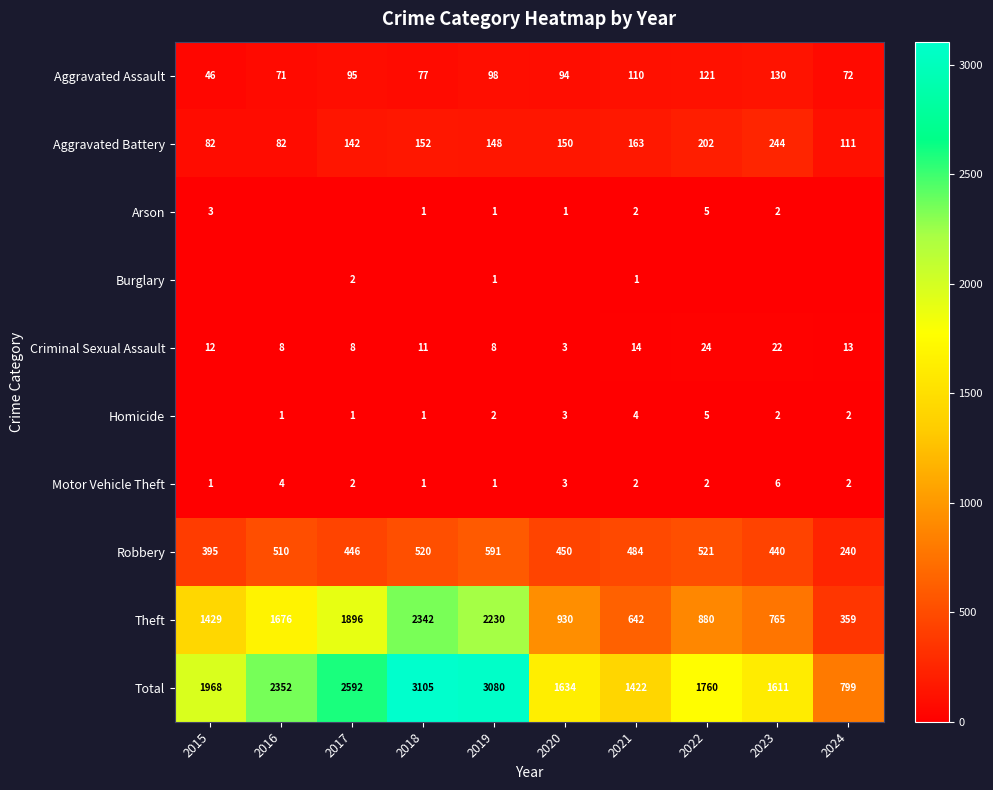

Which category has the highest value across all series?

2018